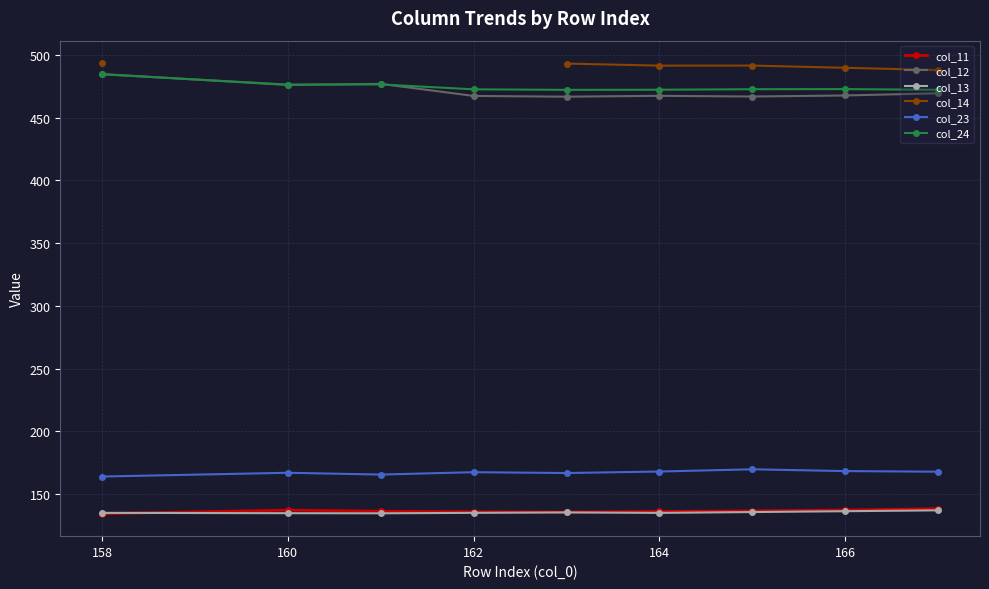

The col_12 series shows 476.1 at 160. True or false?

True